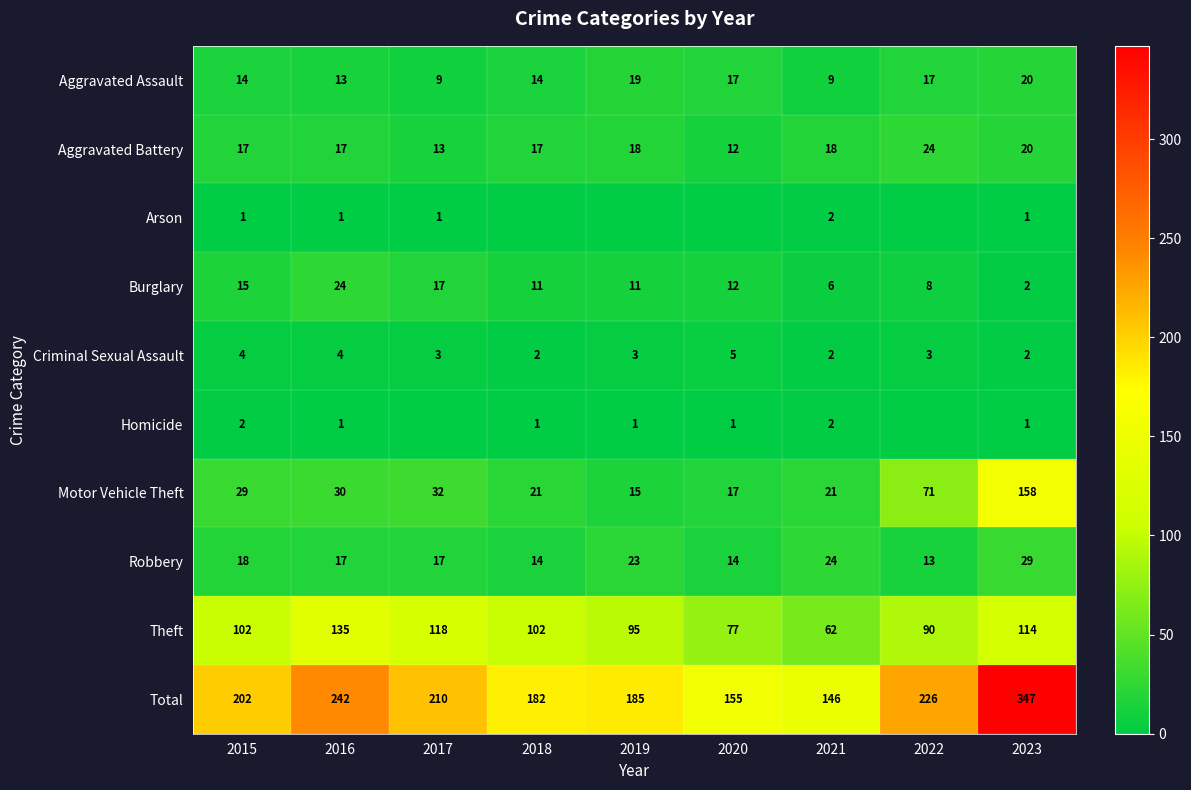

At which label is Theft closest to 98?

2019